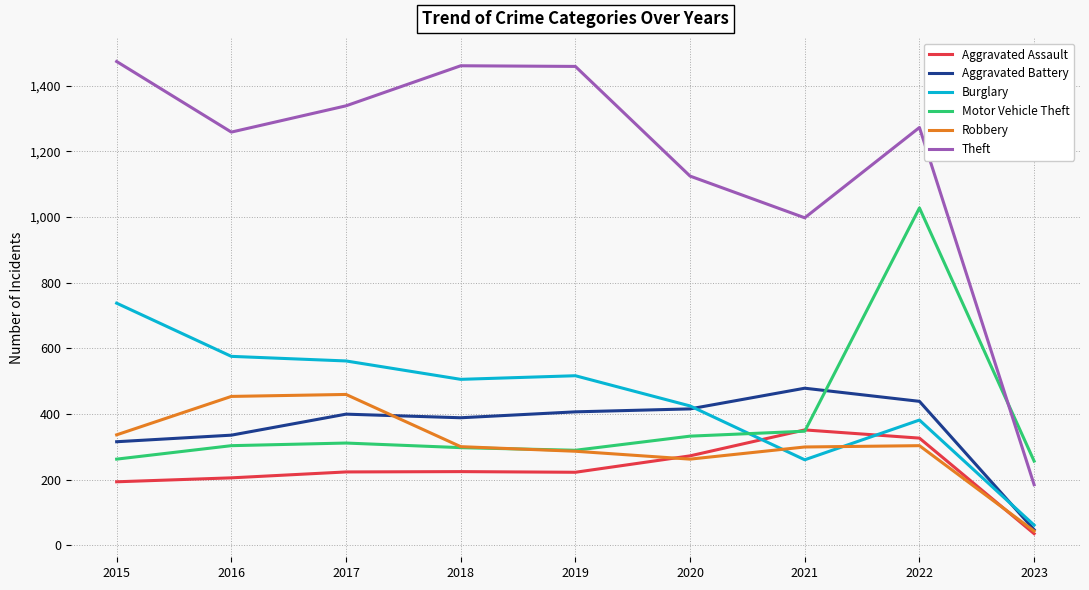

What is the difference between the highest and lowest values at 2016?

1053